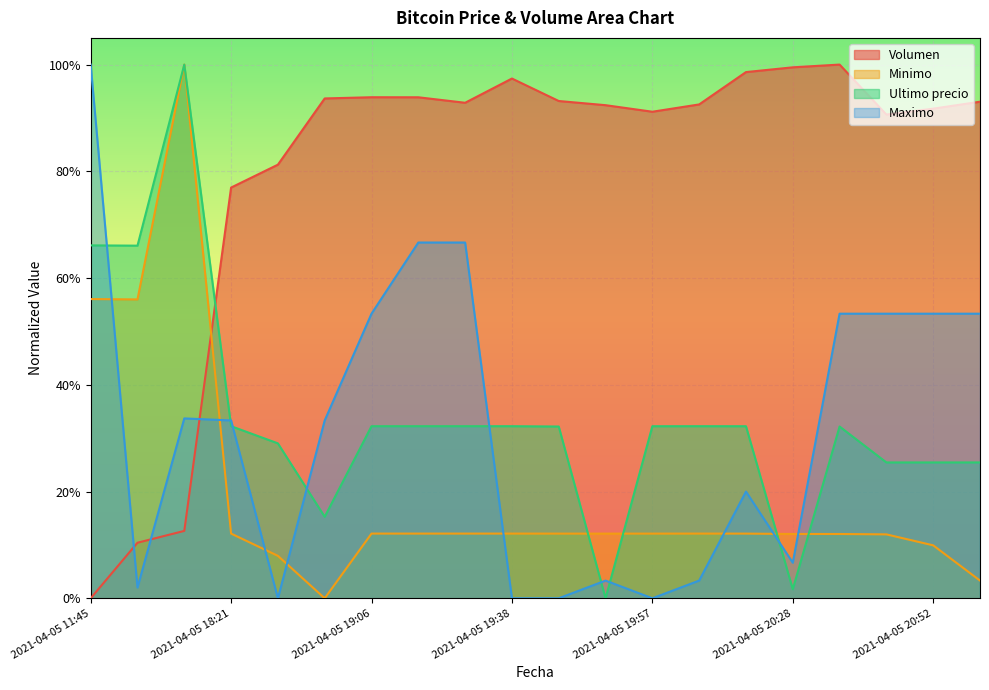

At which category is the sum across all series the highest?

2021-04-05 16:21